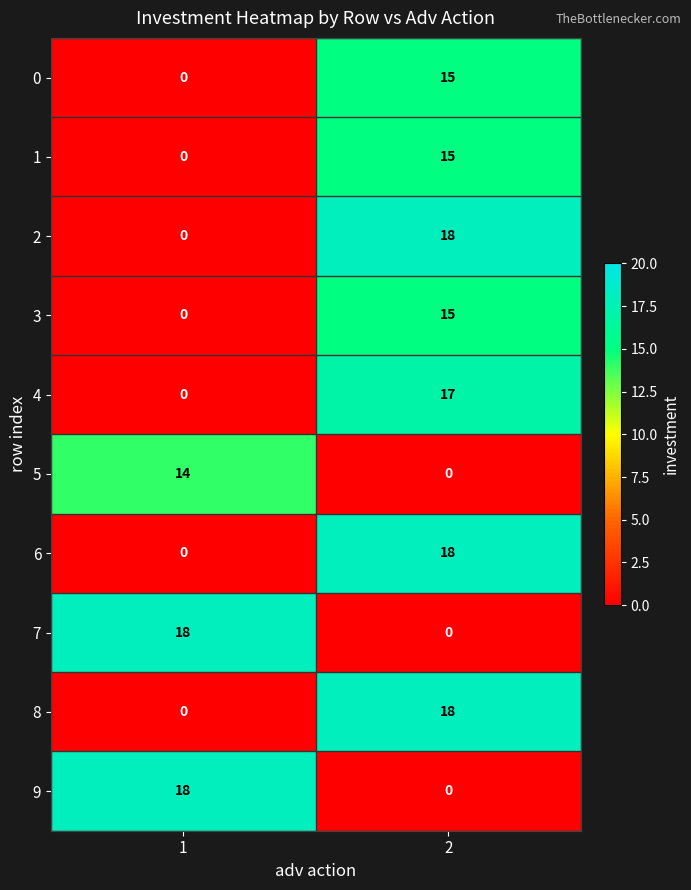

What is the sum of the 8 values at 1 and 2?

18